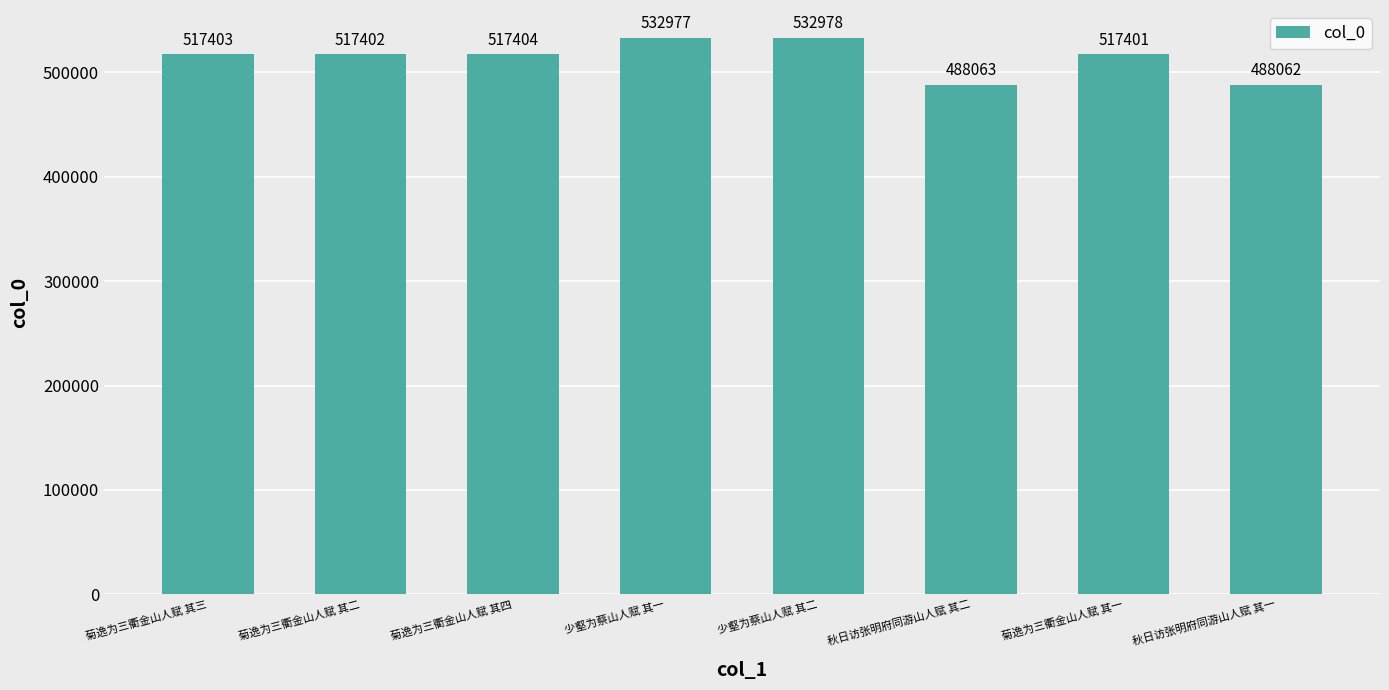

What is the maximum value shown in the chart?

532978